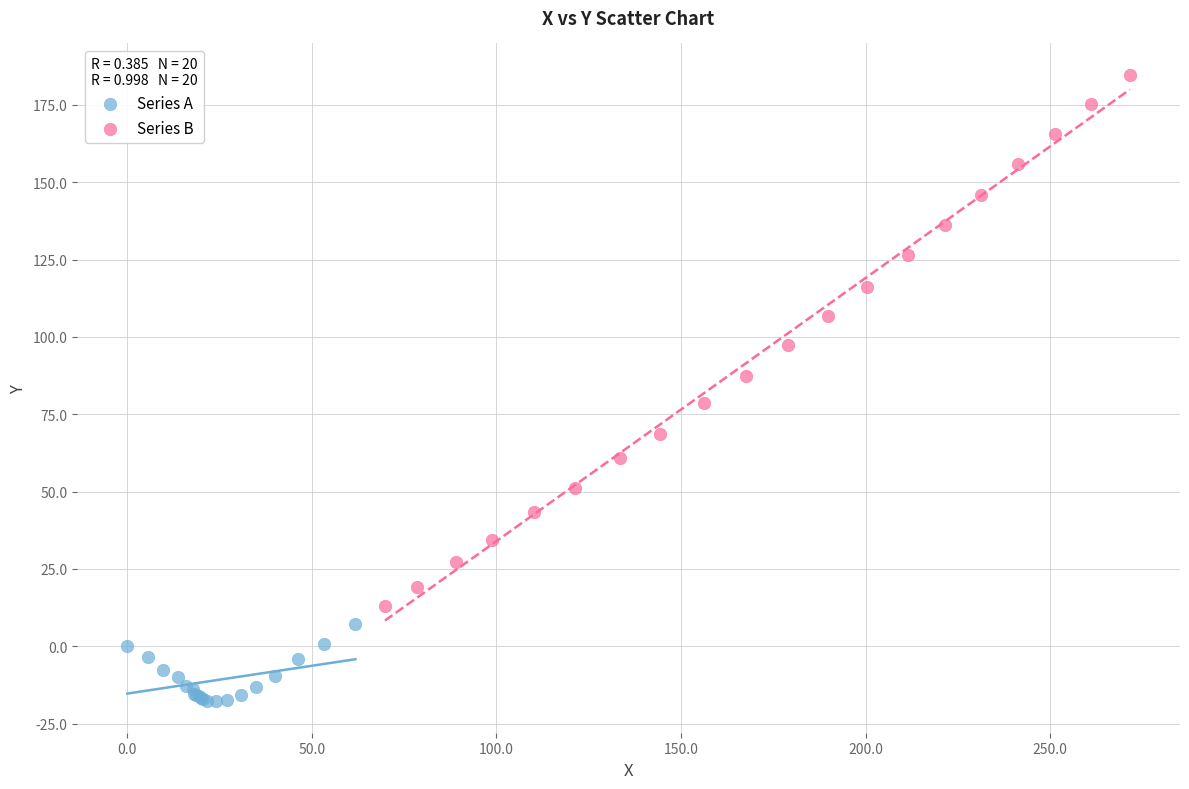

What are all the series names shown in the legend?

Series A, Series B